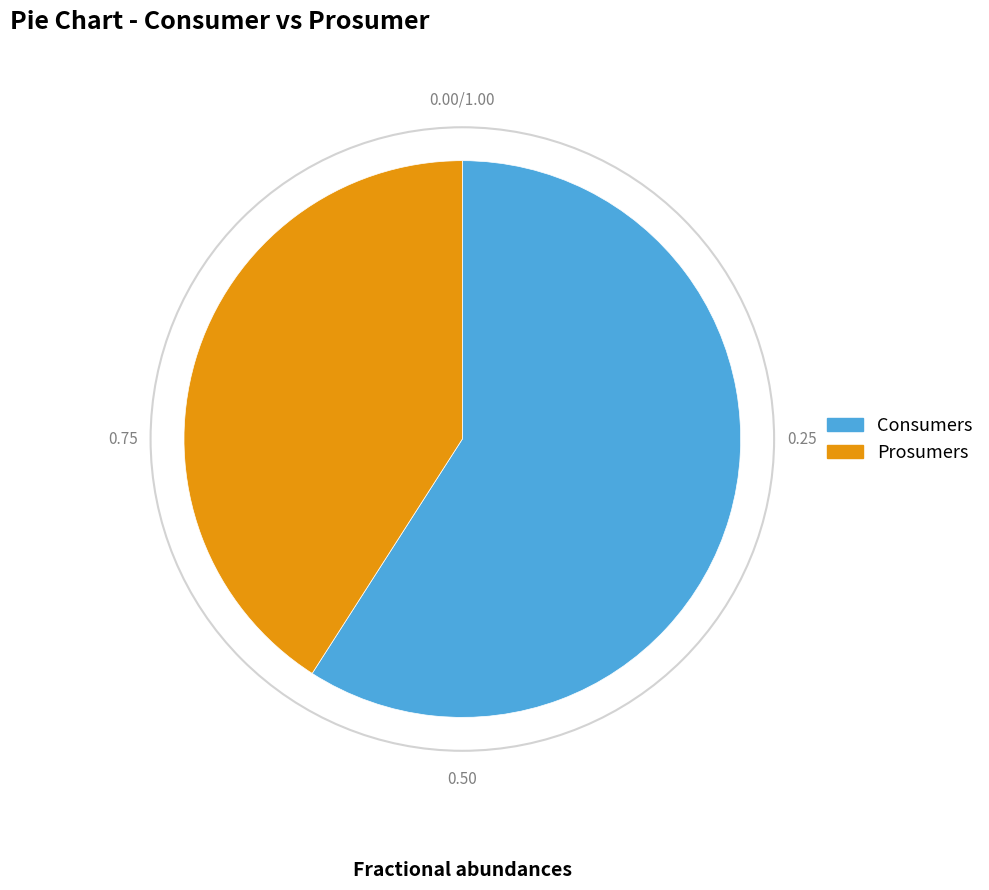

Is it true that Consumers is 44% of the pie?

False